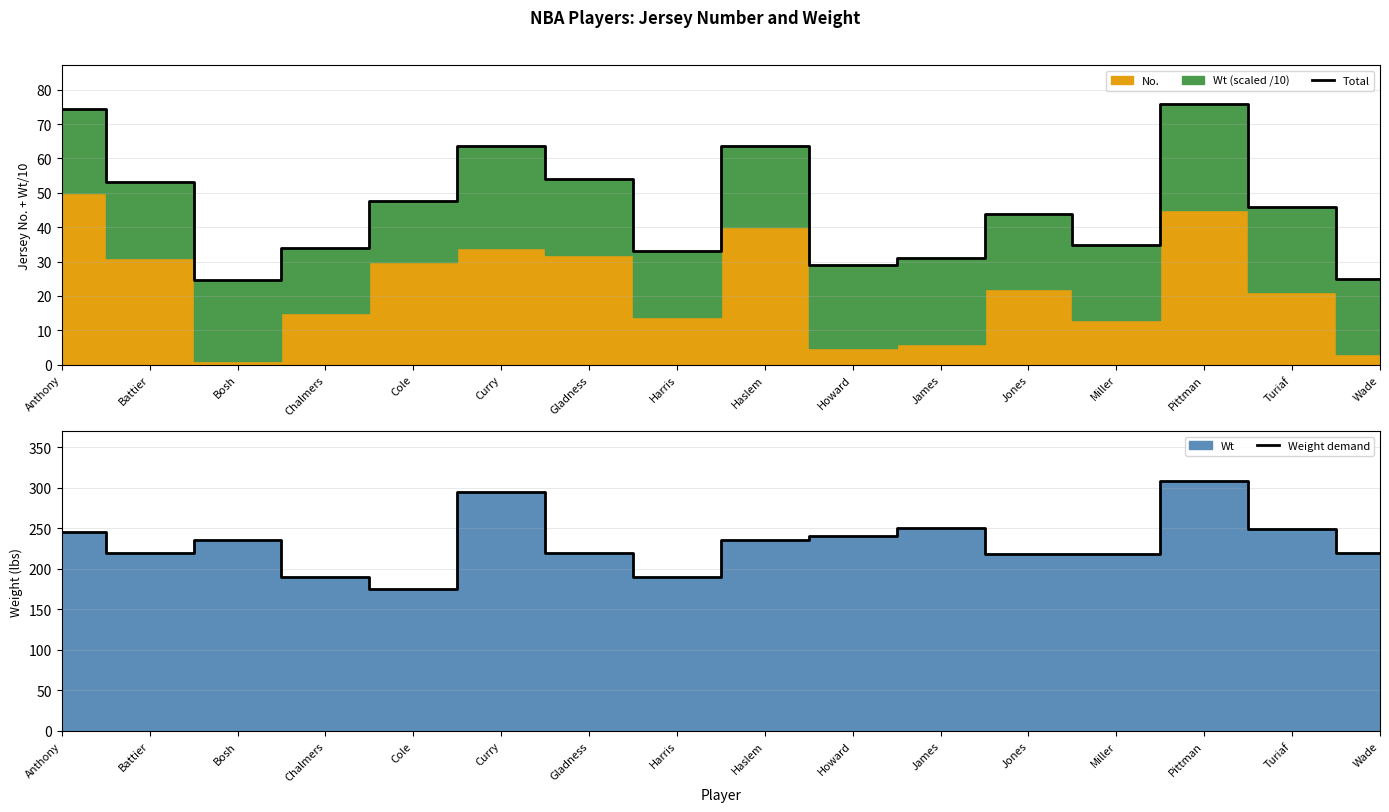

True or false: Weight demand and Total cross at least once.

False